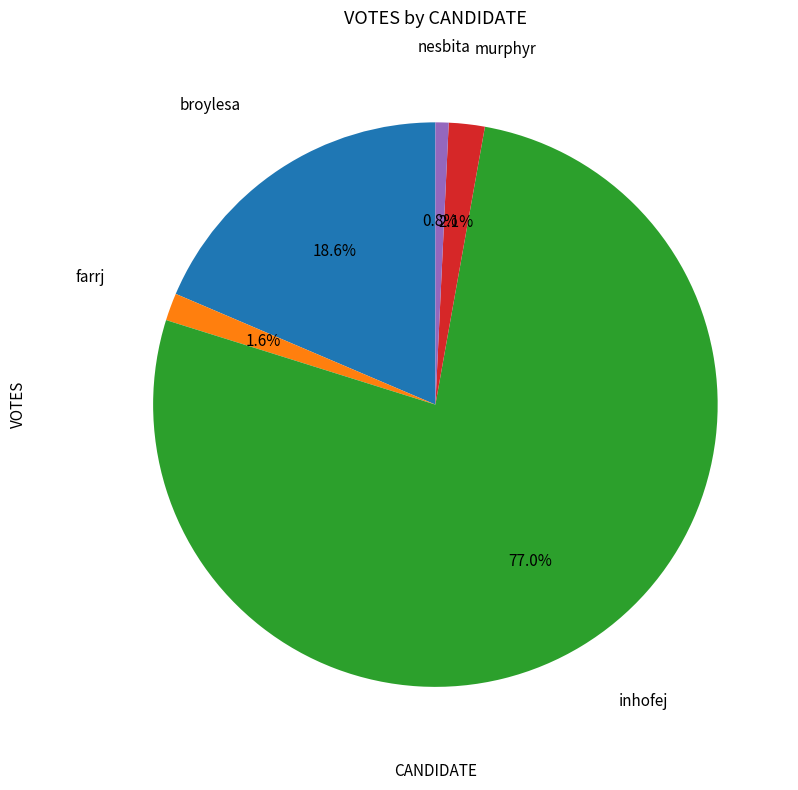

Is there a majority slice in this chart?

Yes